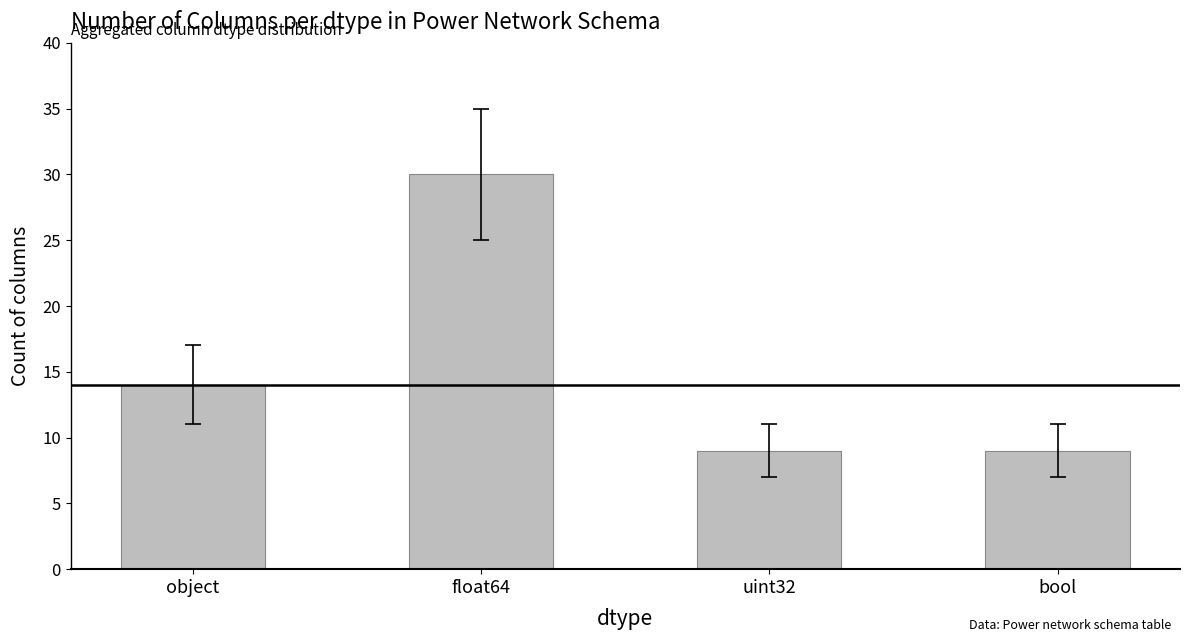

Read the value at object.

14